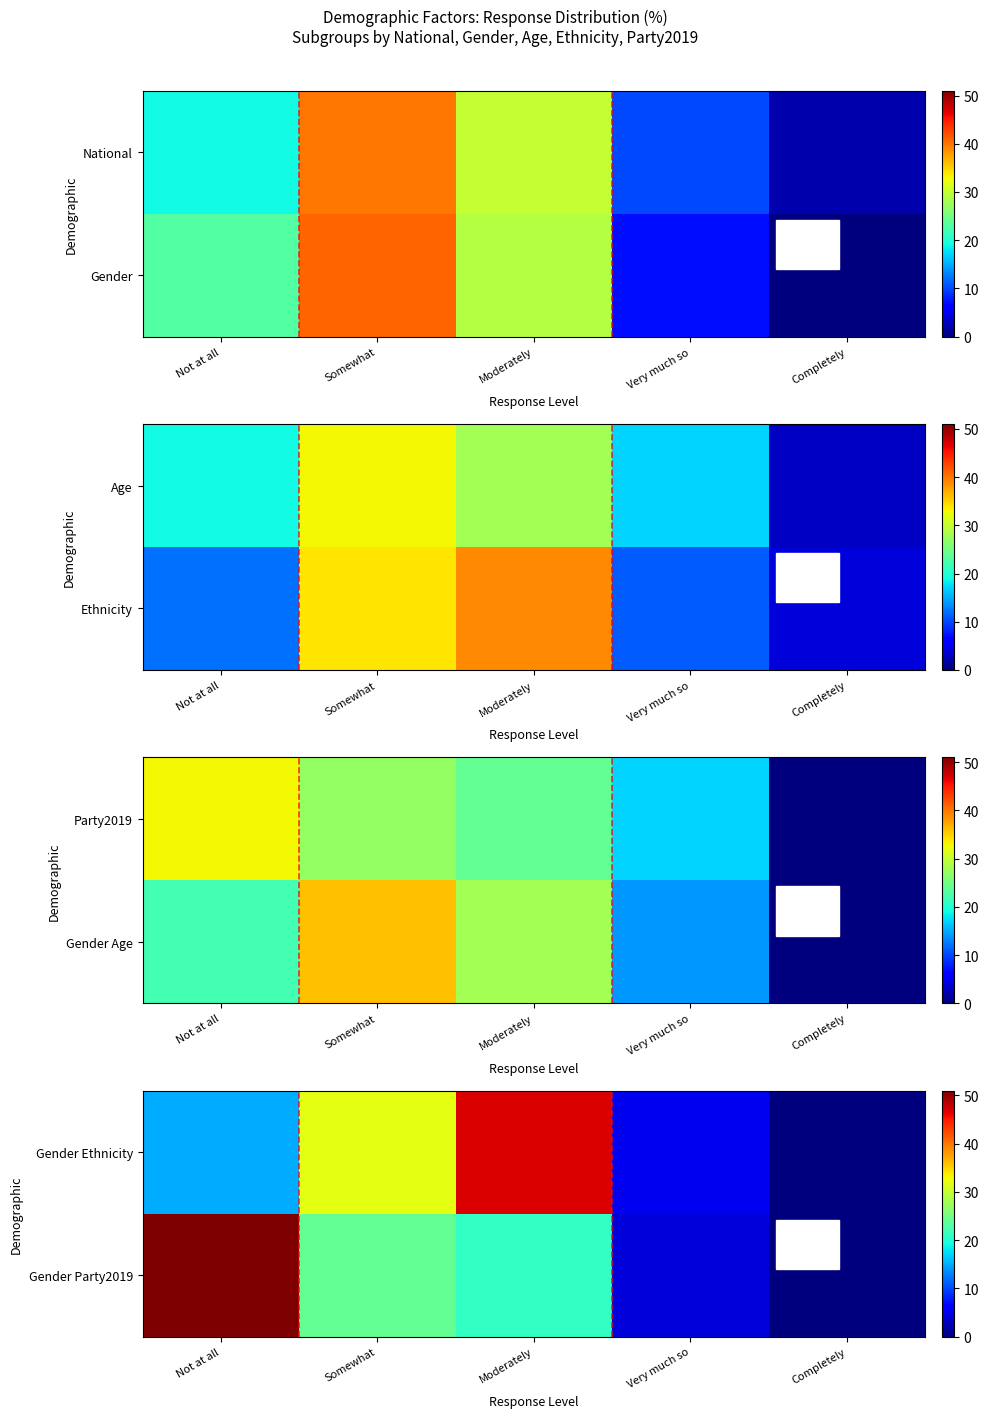

Is the value of Gender Party2019 at Not at all greater than the value of Gender Ethnicity at Not at all?

Yes